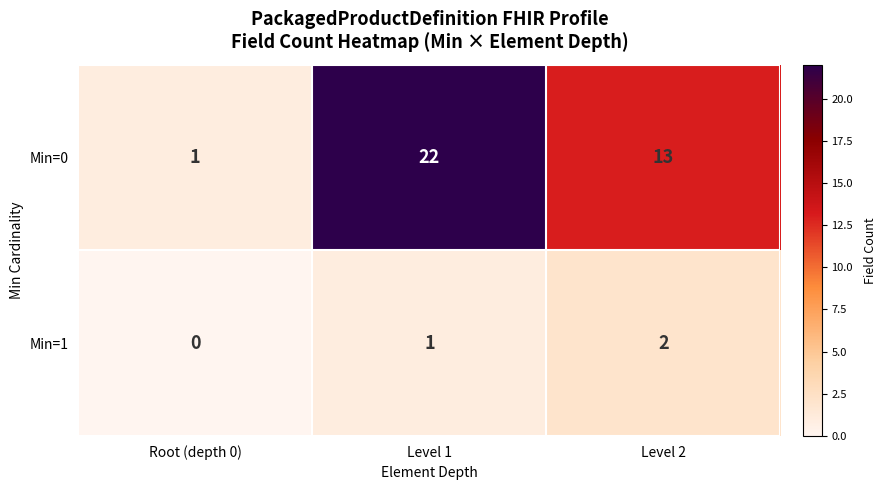

What is the difference between the second highest and minimum values in the Min=0 series?

12